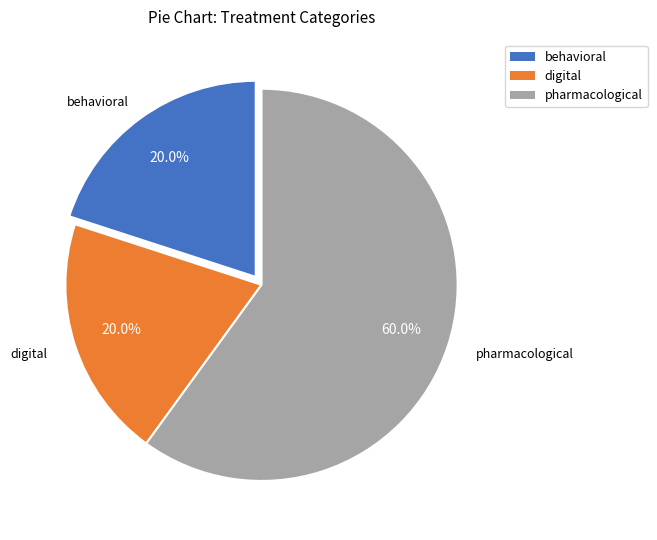

Count the number of slices in the pie.

3